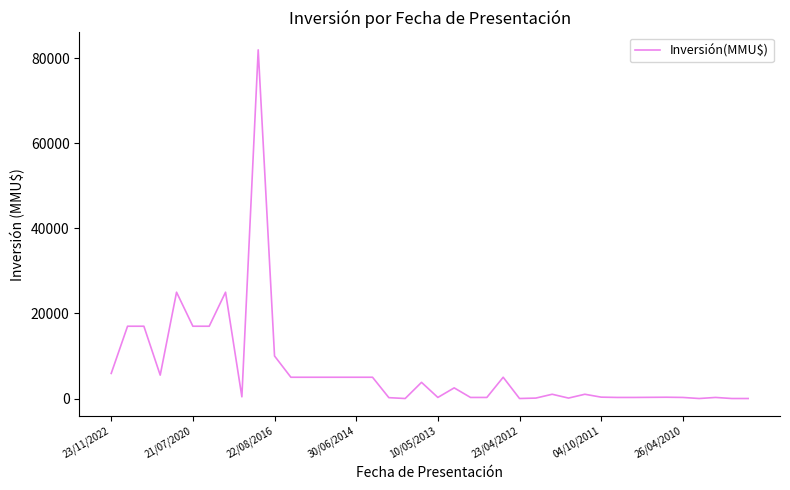

What is the greatest value displayed?

82000